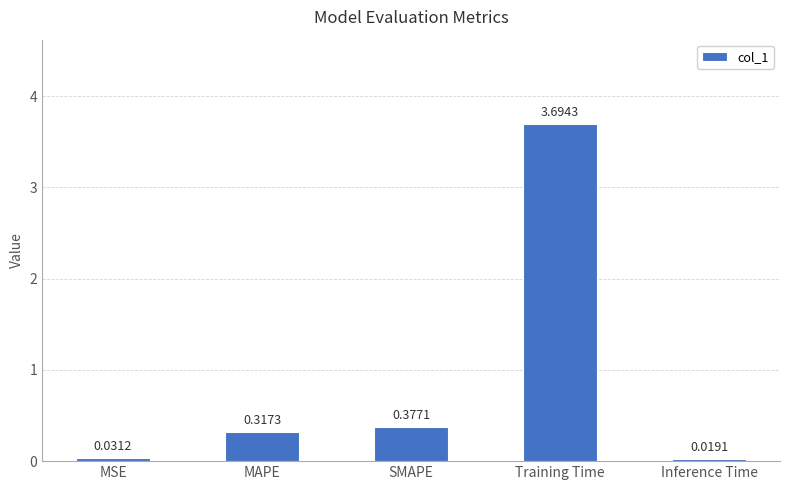

Rank the categories by value from highest to lowest.

Training Time, SMAPE, MAPE, MSE, Inference Time